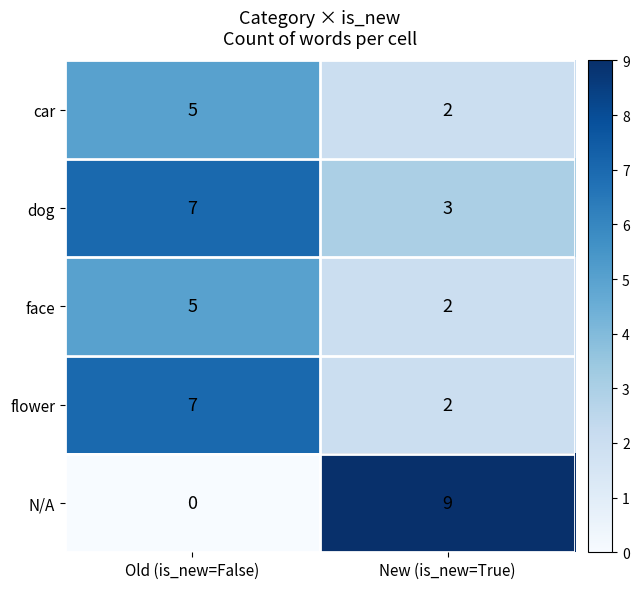

What is the sum of the car values at New (is_new=True) and Old (is_new=False)?

7